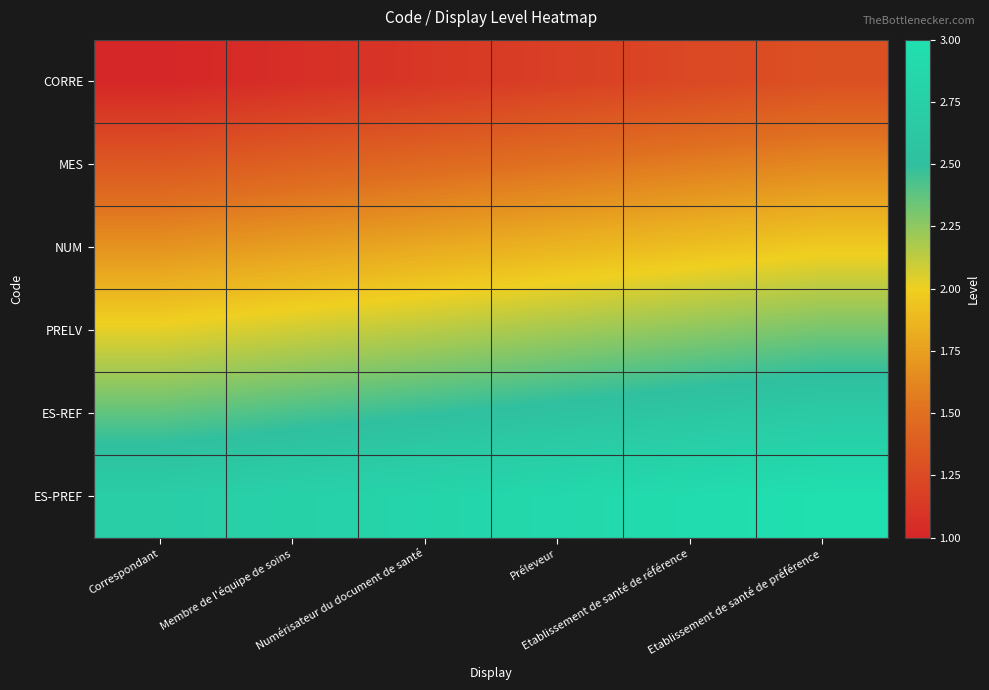

Reading left to right, what are all the values shown in this chart?

CORRE: Correspondant=1.0	Membre de l'équipe de soins=1.1	Numérisateur du document de santé=1.1	Préleveur=1.2	Etablissement de santé de référence=1.2	Etablissement de santé de préférence=1.3
MES: Correspondant=1.3	Membre de l'équipe de soins=1.4	Numérisateur du document de santé=1.5	Préleveur=1.5	Etablissement de santé de référence=1.6	Etablissement de santé de préférence=1.6
NUM: Correspondant=1.7	Membre de l'équipe de soins=1.7	Numérisateur du document de santé=1.8	Préleveur=1.9	Etablissement de santé de référence=1.9	Etablissement de santé de préférence=2.0
PRELV: Correspondant=2.0	Membre de l'équipe de soins=2.1	Numérisateur du document de santé=2.1	Préleveur=2.2	Etablissement de santé de référence=2.3	Etablissement de santé de préférence=2.3
ES-REF: Correspondant=2.4	Membre de l'équipe de soins=2.4	Numérisateur du document de santé=2.5	Préleveur=2.5	Etablissement de santé de référence=2.6	Etablissement de santé de préférence=2.7
ES-PREF: Correspondant=2.7	Membre de l'équipe de soins=2.8	Numérisateur du document de santé=2.8	Préleveur=2.9	Etablissement de santé de référence=2.9	Etablissement de santé de préférence=3.0